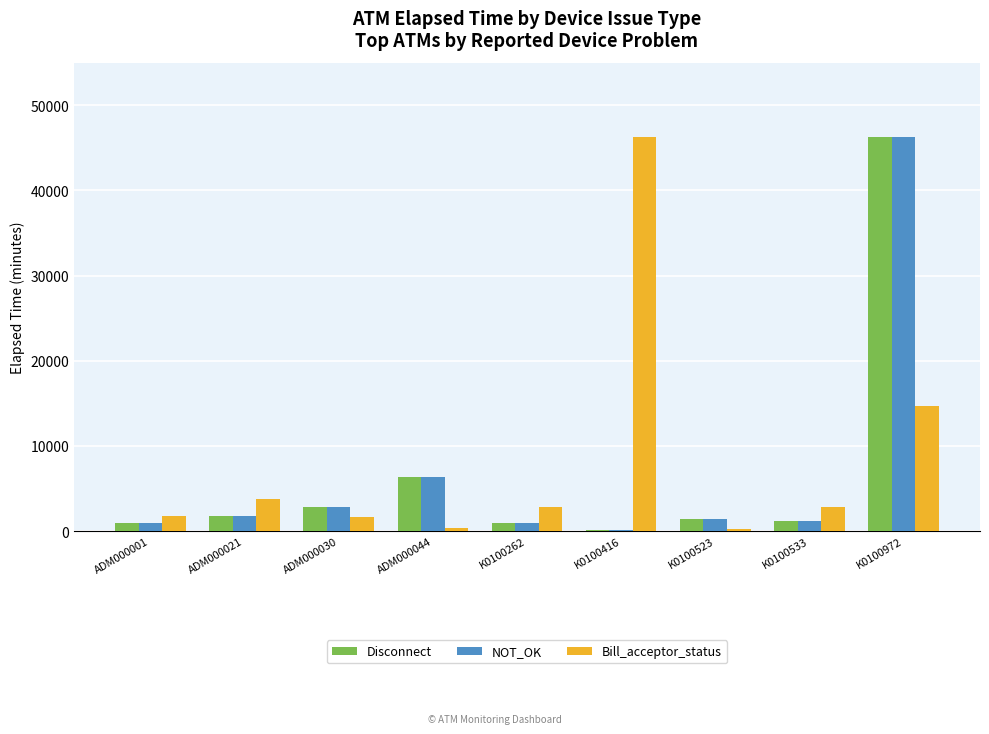

Are the bars grouped side by side (vs. stacked)?

Yes